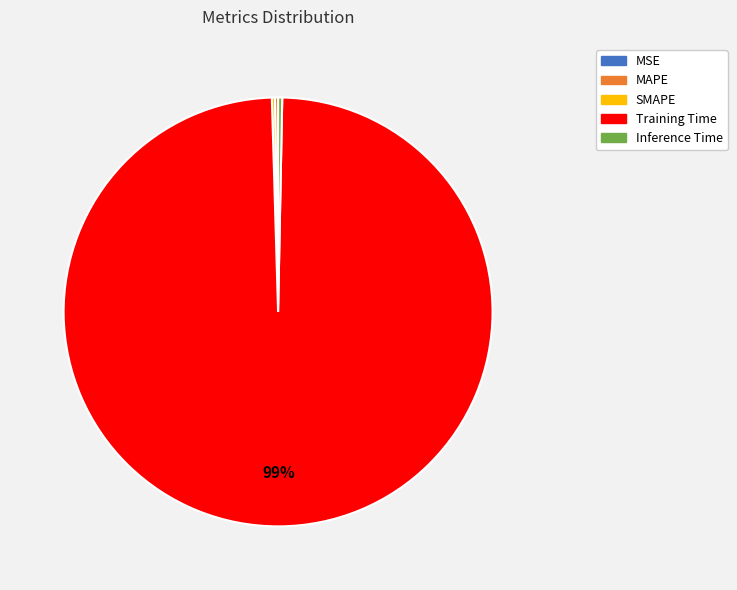

True or false: Inference Time accounts for 0% of the total.

True